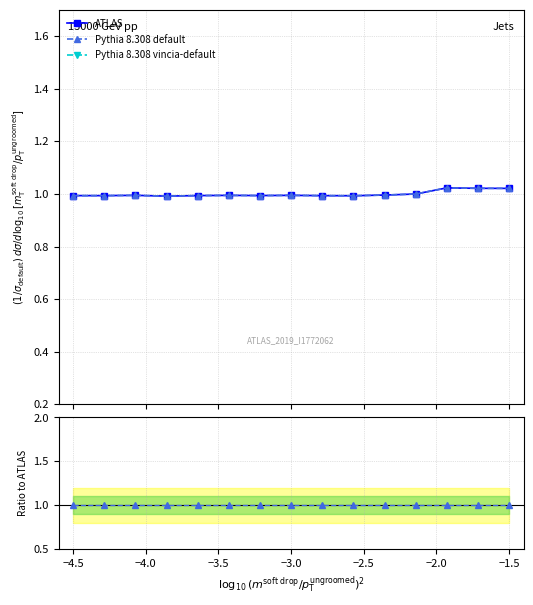

What are all the series names shown in the legend?

ATLAS, Pythia 8.308 default, Pythia 8.308 vincia-default